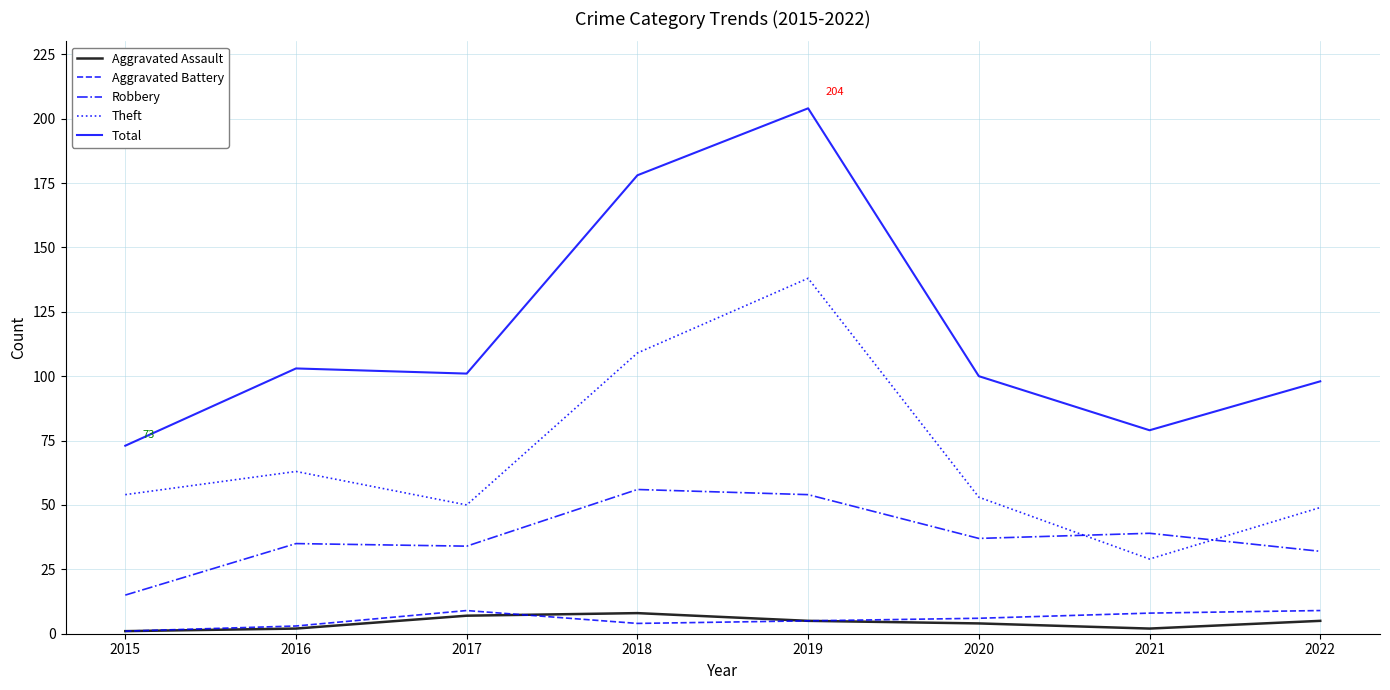

At which label is Theft closest to 83?

2016